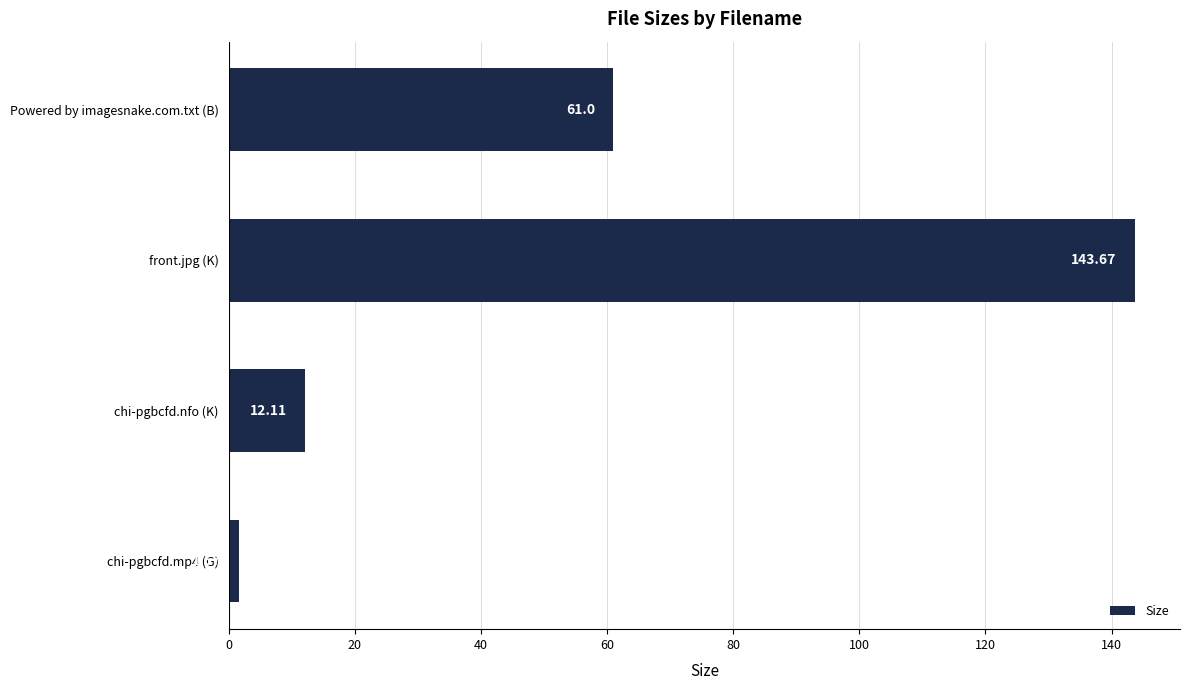

What is the difference between the values at chi-pgbcfd.mp4 (G) and front.jpg (K)?

142.0